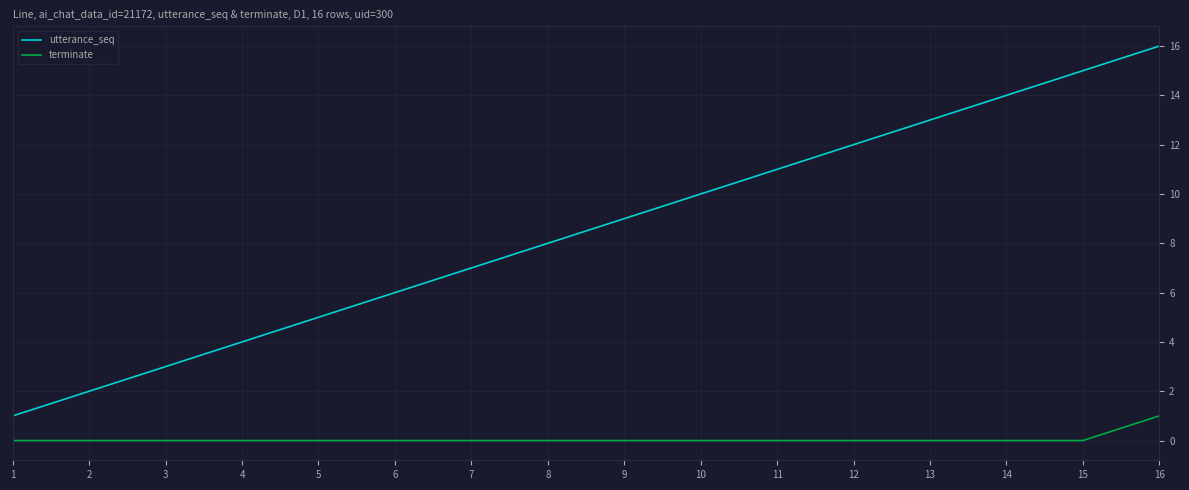

True or false: utterance_seq and terminate cross at least once.

False